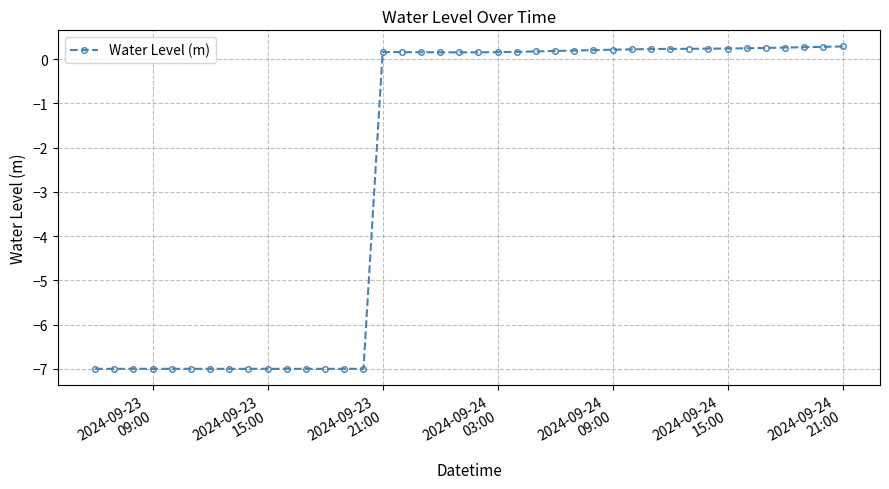

What is the sum of all values?

-99.8